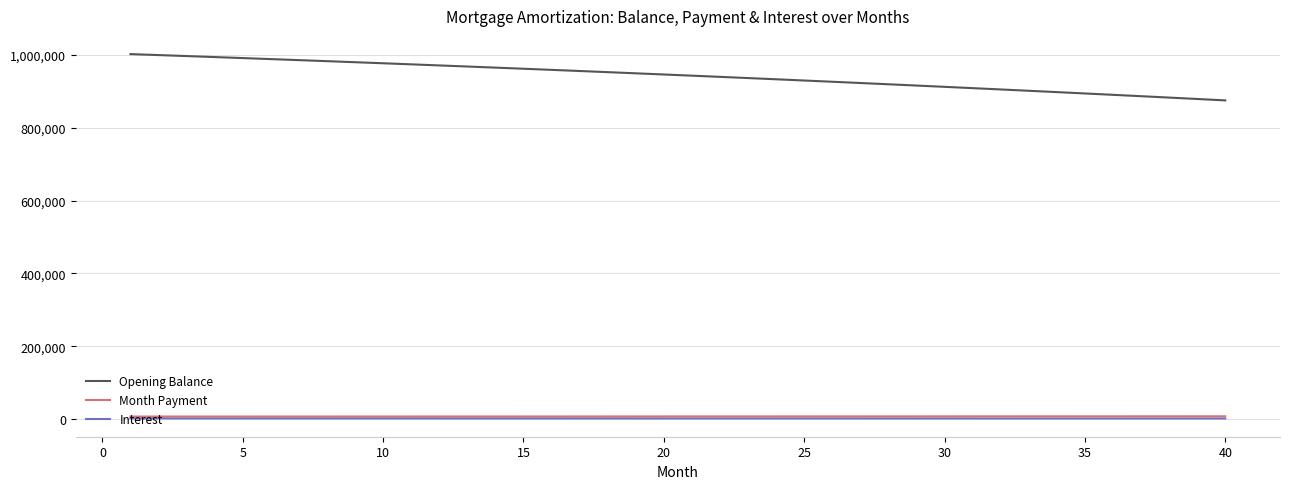

Which series has the largest range (max minus min)?

Opening Balance